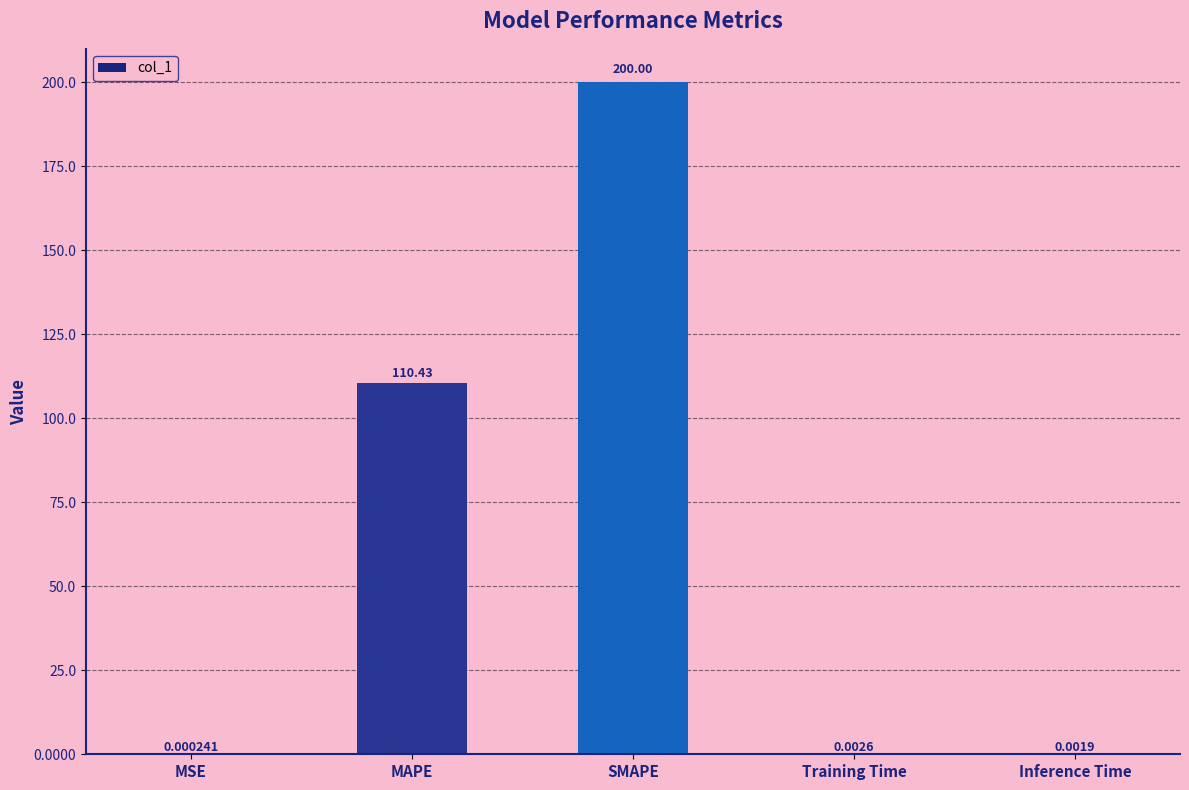

What is the sum of all values?

310.4